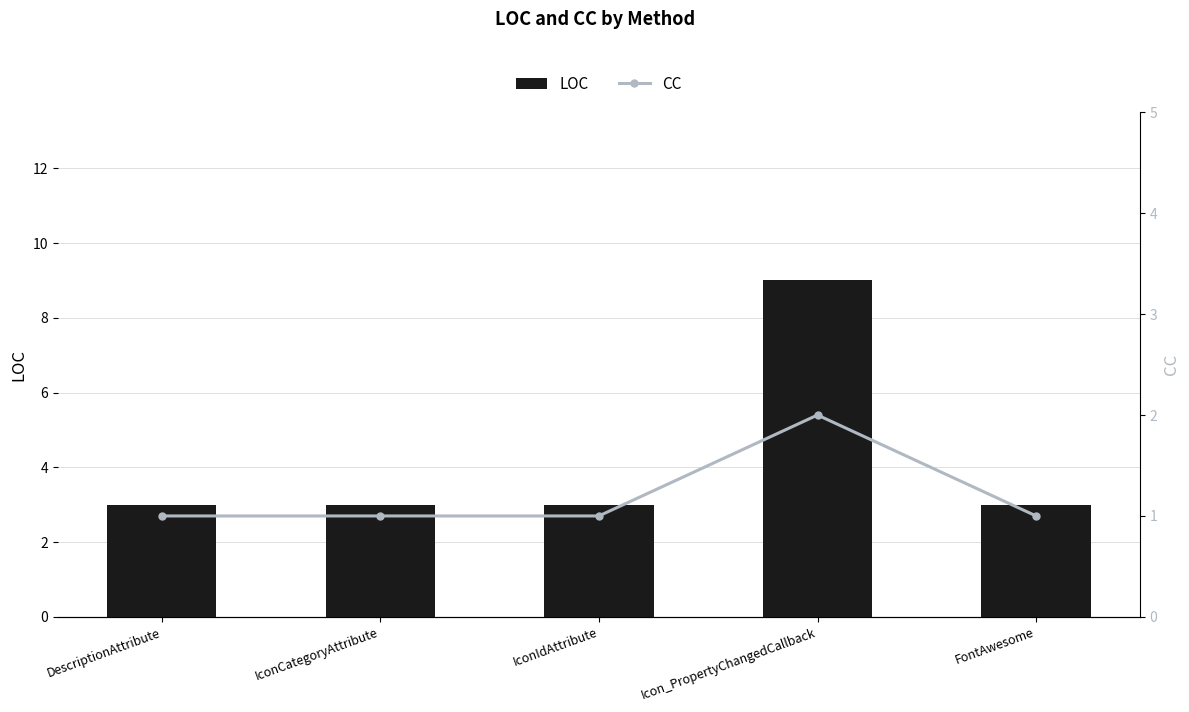

Rank the categories by LOC value from lowest to highest.

DescriptionAttribute, IconCategoryAttribute, IconIdAttribute, FontAwesome, Icon_PropertyChangedCallback